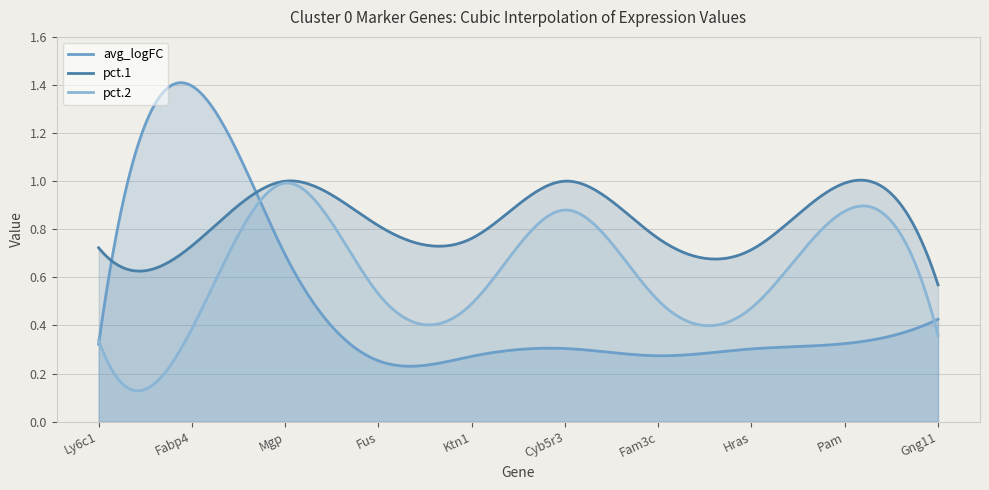

What is the maximum value for pct.1?

1.0